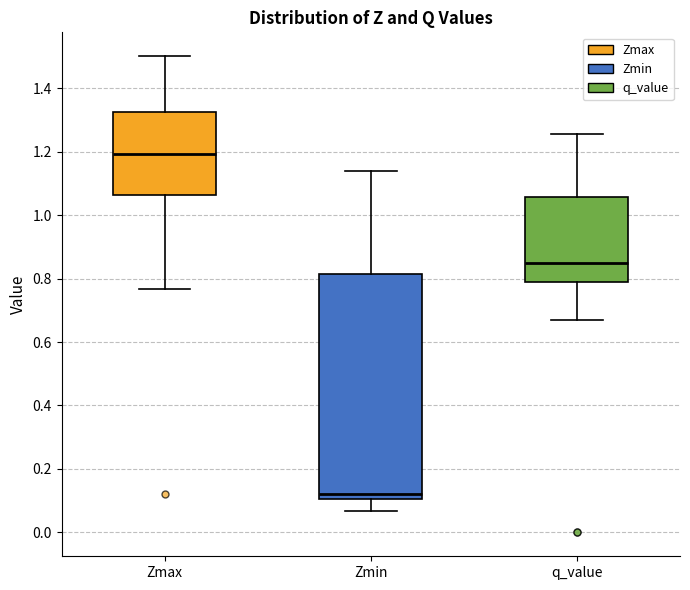

Where does the median line of the box for Zmin sit on the y-axis? The values are not printed on the chart, so give them approximately, as read against the axis.

0.12